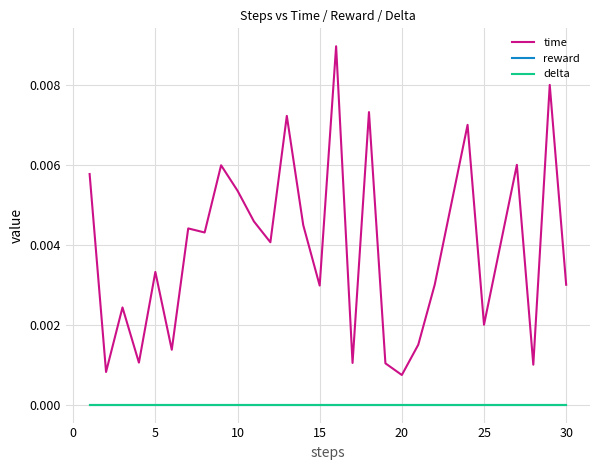

Does the chart display data point markers on the line(s)?

No